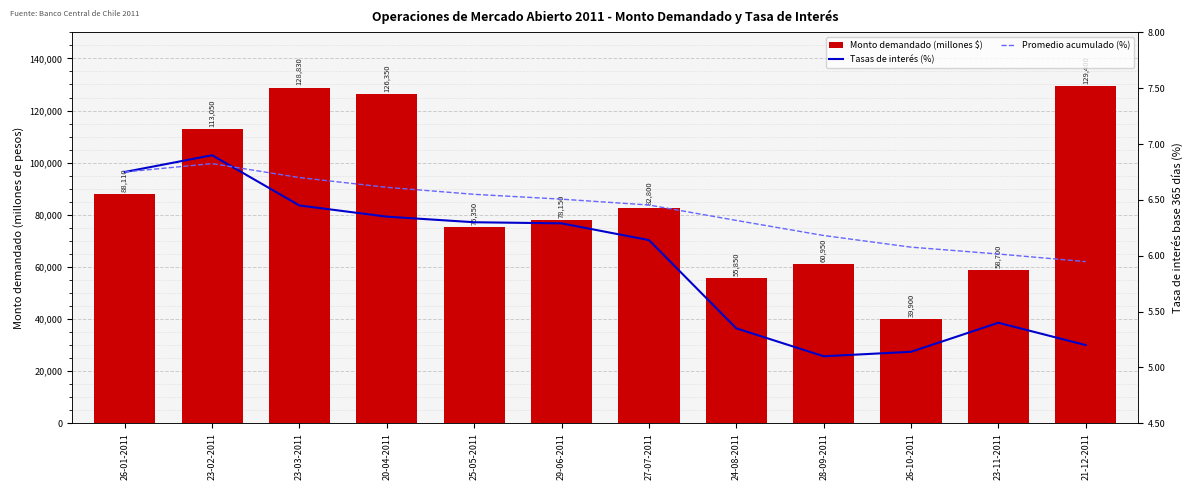

Reading left to right, what are all the values shown in this chart?

Monto demandado (millones $): 26-01-2011=88110.0	23-02-2011=113050.0	23-03-2011=128830.0	20-04-2011=126350.0	25-05-2011=75350.0	29-06-2011=78150.0	27-07-2011=82800.0	24-08-2011=55850.0	28-09-2011=60950.0	26-10-2011=39900.0	23-11-2011=58700.0	21-12-2011=129400.0
Tasas de interés (%): 26-01-2011=6.8	23-02-2011=6.9	23-03-2011=6.5	20-04-2011=6.3	25-05-2011=6.3	29-06-2011=6.3	27-07-2011=6.1	24-08-2011=5.3	28-09-2011=5.1	26-10-2011=5.1	23-11-2011=5.4	21-12-2011=5.2
Promedio acumulado (%): 26-01-2011=6.8	23-02-2011=6.8	23-03-2011=6.7	20-04-2011=6.6	25-05-2011=6.5	29-06-2011=6.5	27-07-2011=6.5	24-08-2011=6.3	28-09-2011=6.2	26-10-2011=6.1	23-11-2011=6.0	21-12-2011=5.9